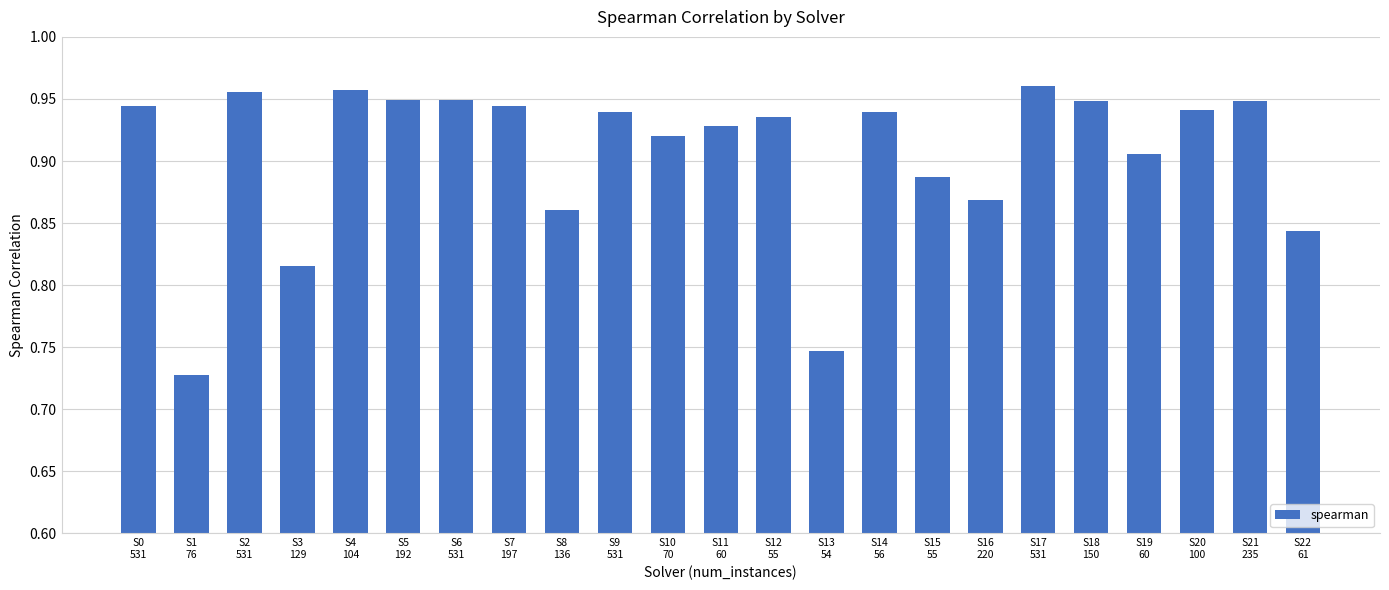

What is the difference between the second highest and second lowest values?

0.2